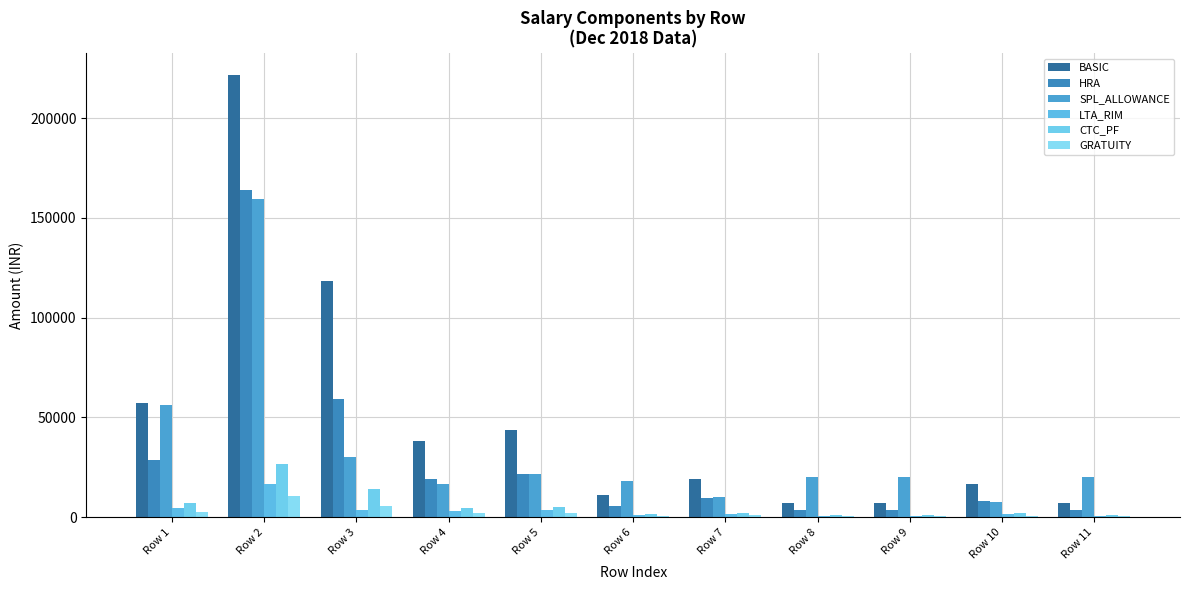

Are the bars grouped side by side (vs. stacked)?

Yes